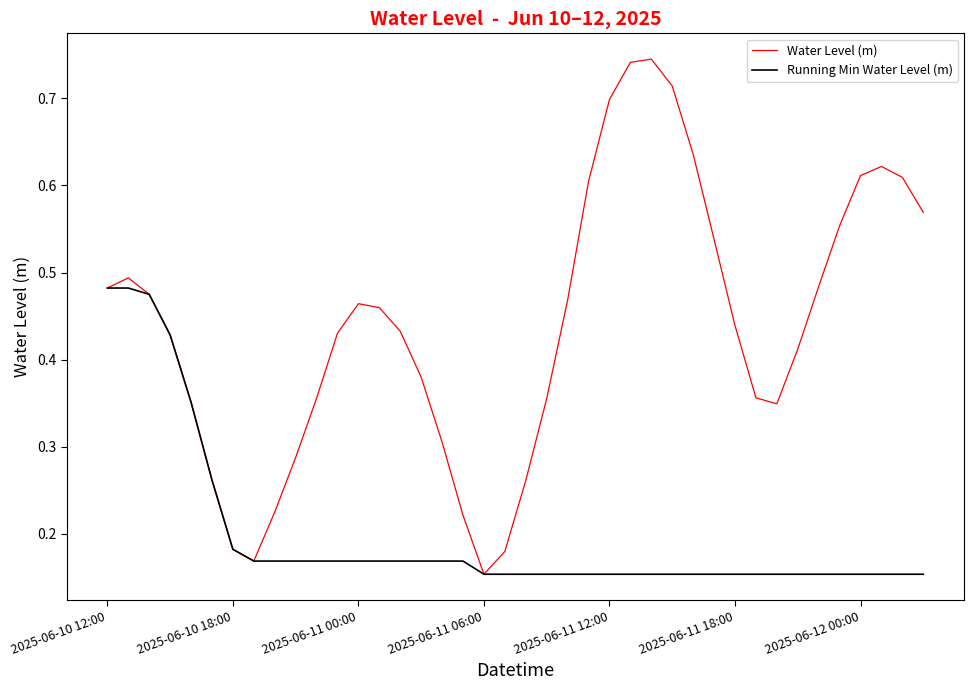

Count the number of categories in the chart.

40